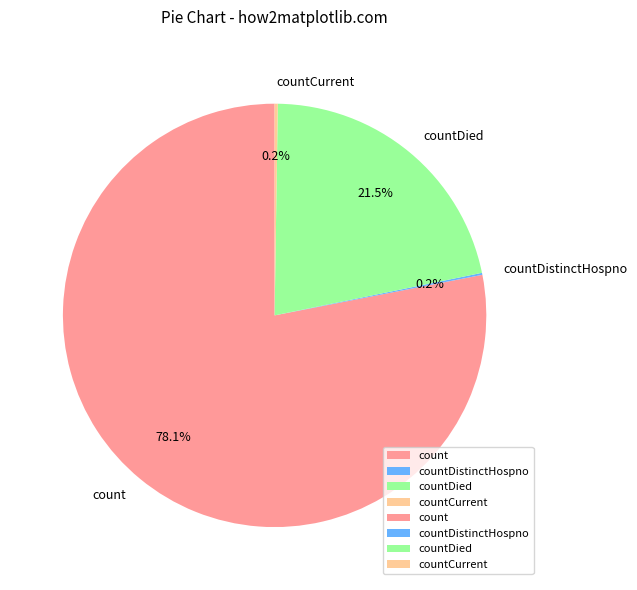

Between count and countDied, which is larger?

count